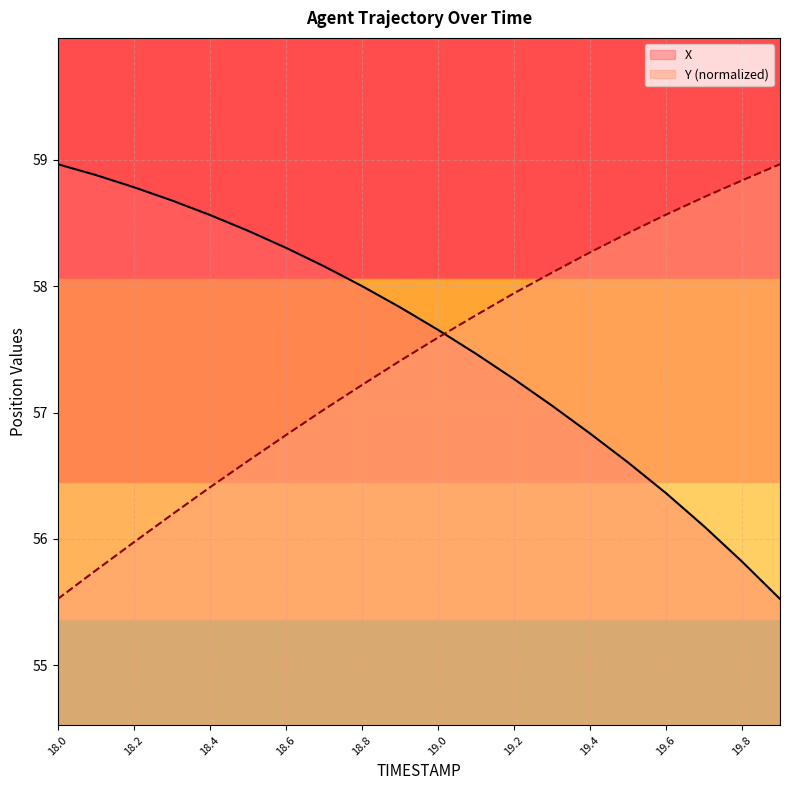

True or false: Y has a value of 57.2 at 18.8.

True